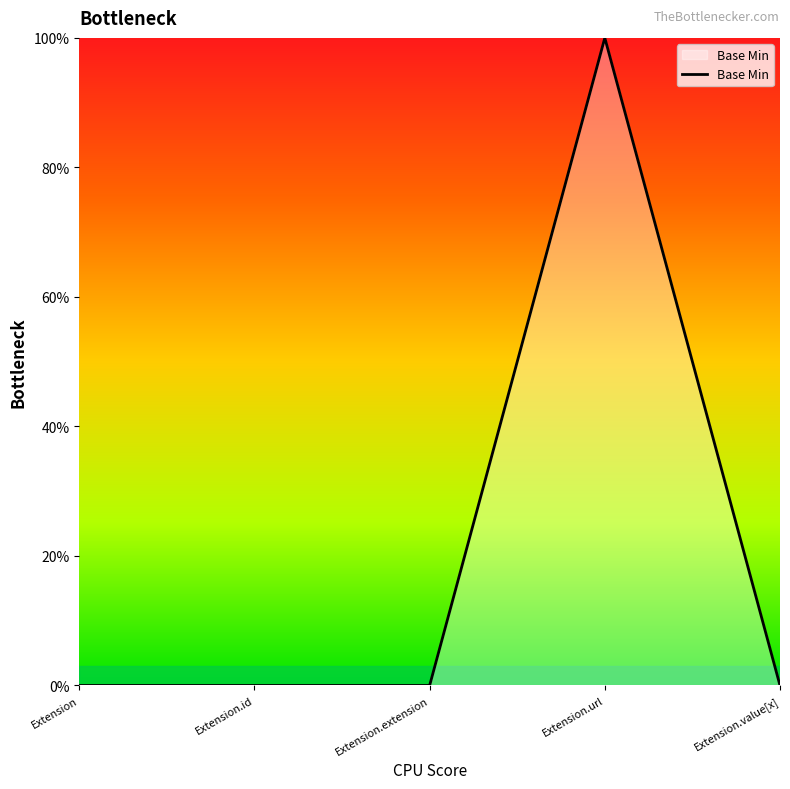

Reading right to left, extract all data points from this chart.

0	1	0	0	0